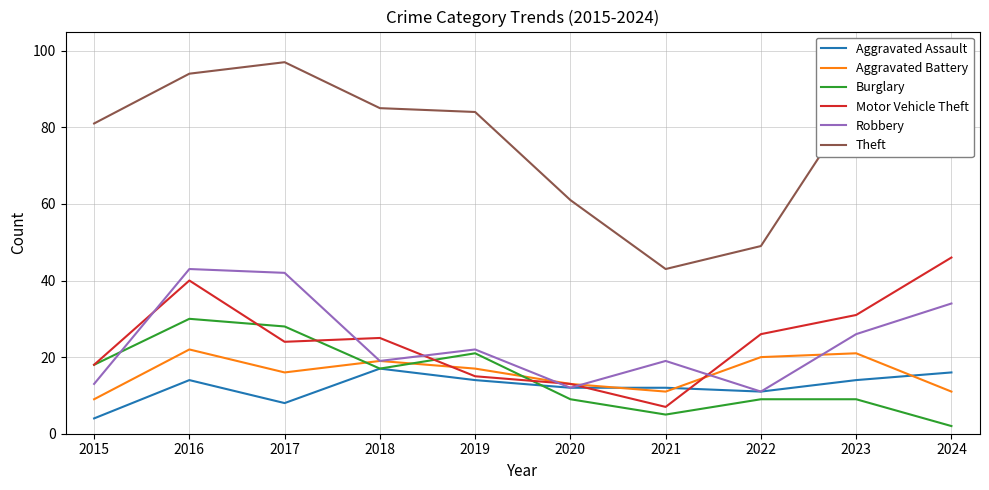

True or false: Motor Vehicle Theft has a value of 24 at 2017.

True